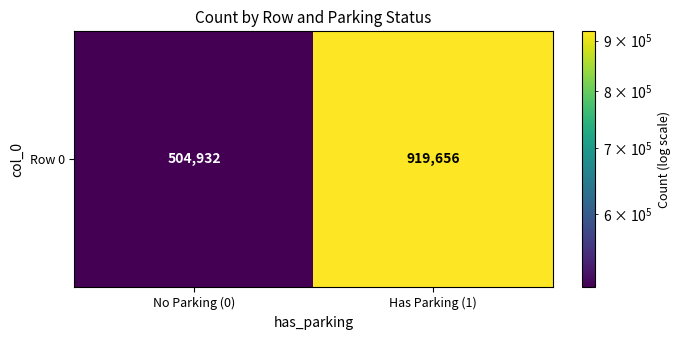

True or false: the data shows 504932 at No Parking (0).

True